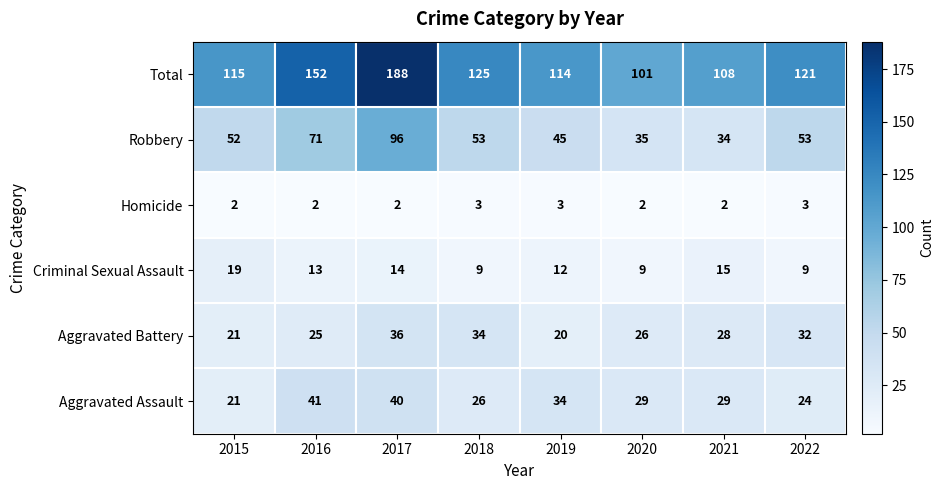

What is the sum of all Aggravated Battery values?

222